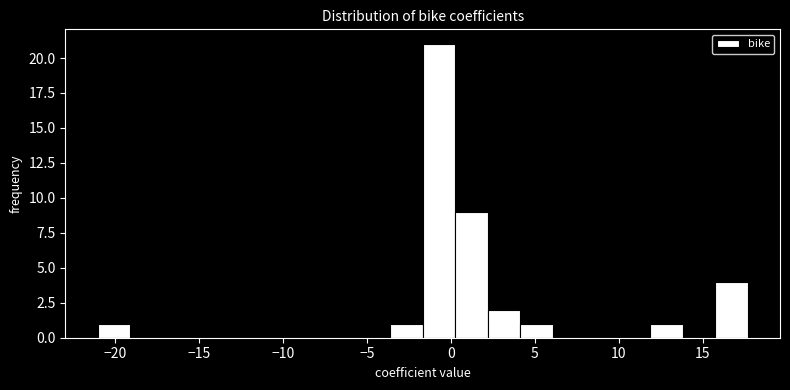

Around what value on the x-axis is the tallest bar? Give the approximate position of its centre, as read against the axis.

-0.5